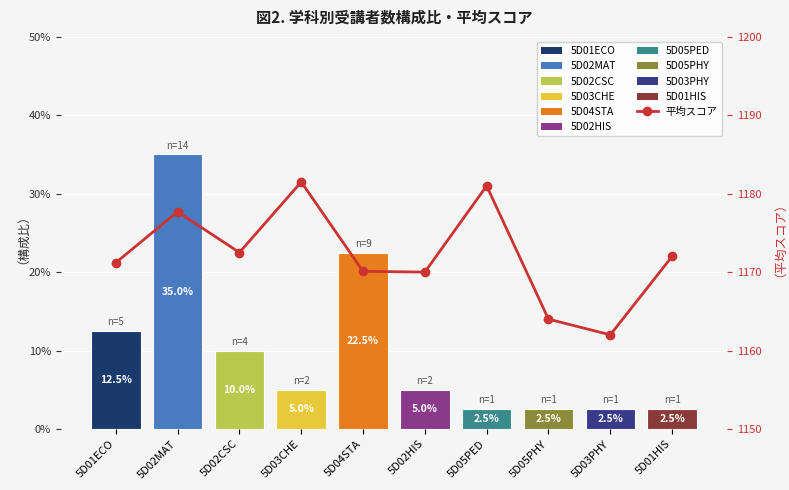

True or false: the data shows 807.5 at 5D01ECO.

False